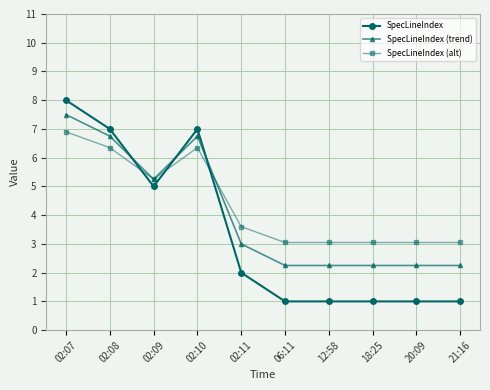

What is the sum of the SpecLineIndex values at 18:25 and 06:11?

2.0